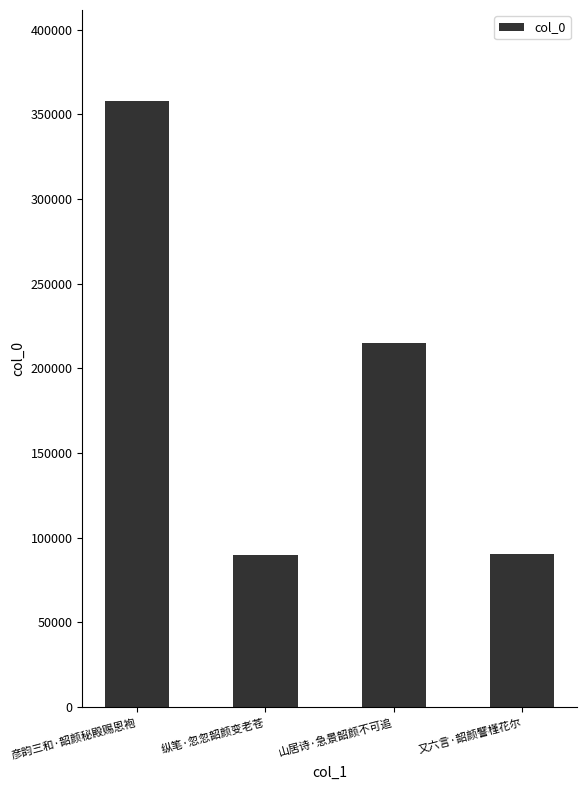

What is the label of the 3rd bar from the left?

山居诗·急景韶颜不可追